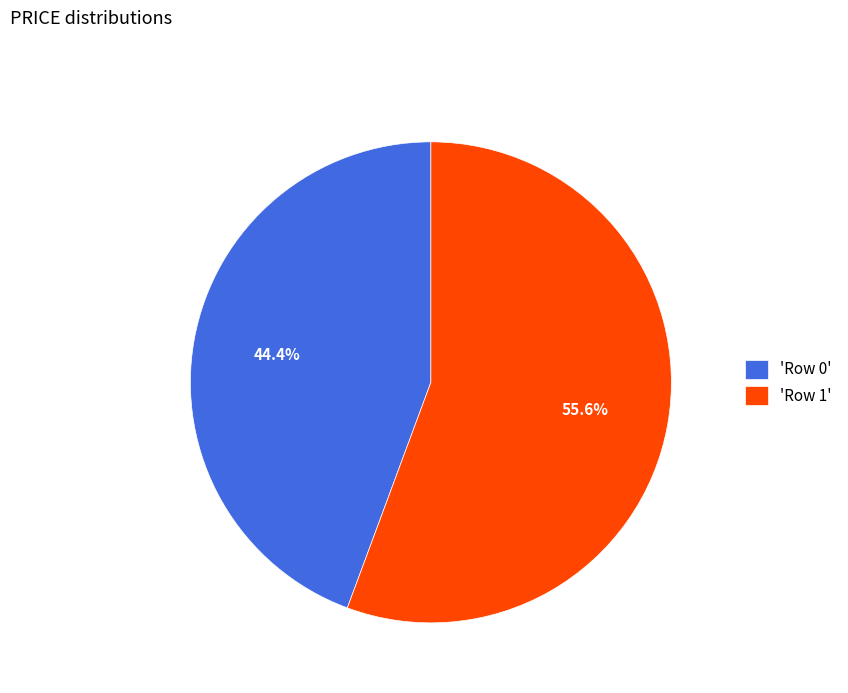

Which slice is the largest?

'Row 1'